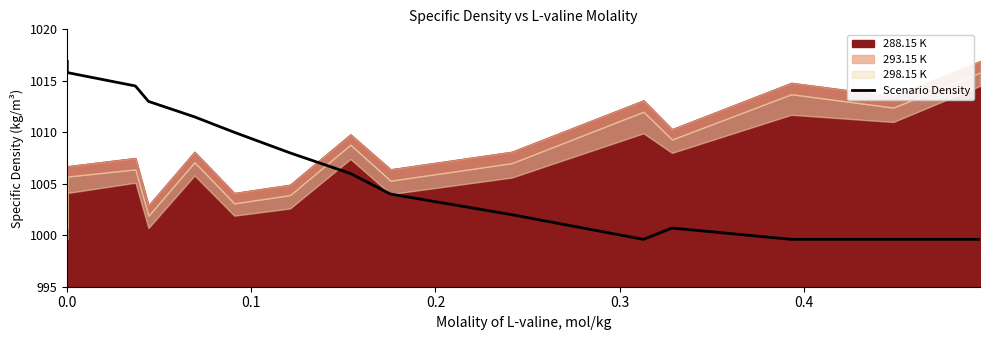

Is it true that the value at 14 is 7.1?

False